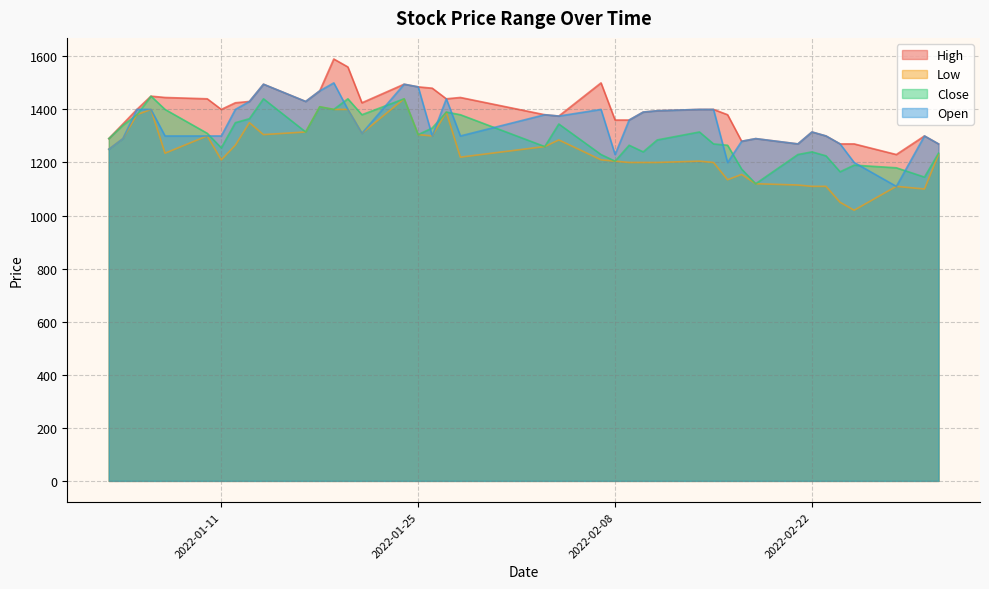

True or false: Open and Low cross at least once.

False